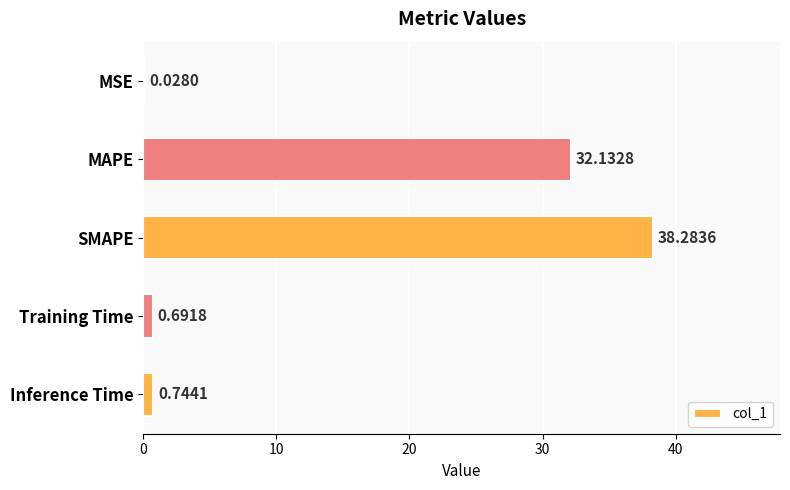

What is the sum of the values at Training Time and Inference Time?

1.4